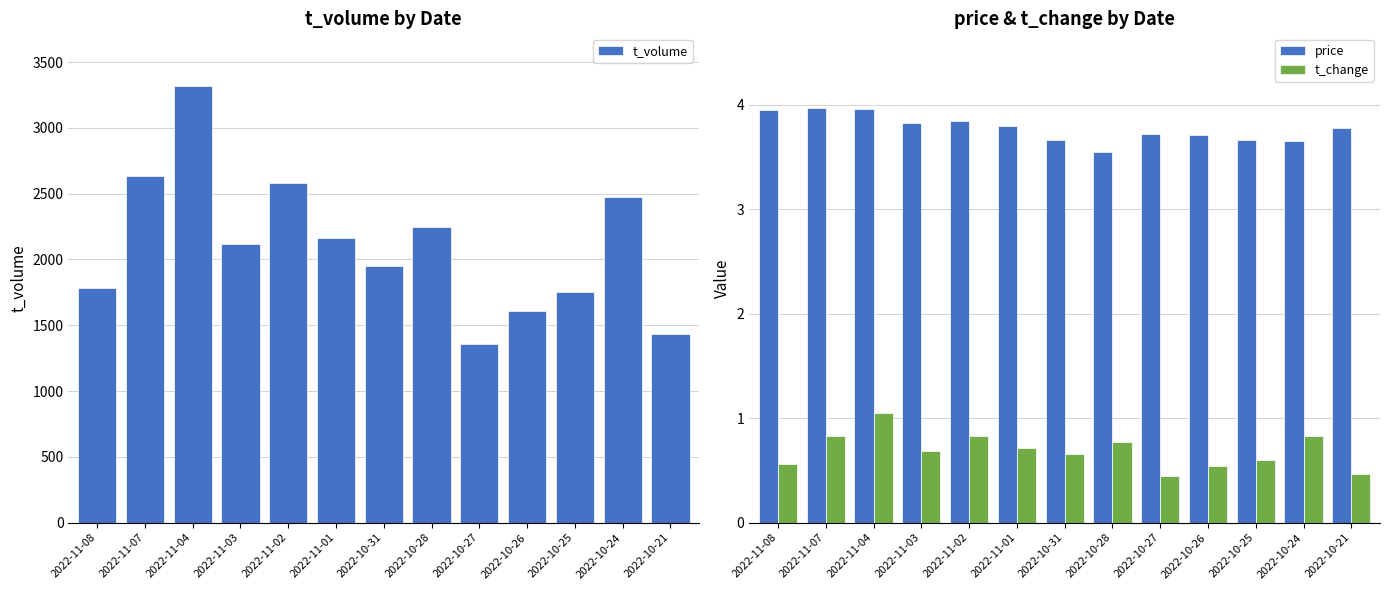

What is the difference between the t_change values at 2022-10-25 and 2022-10-31?

0.1